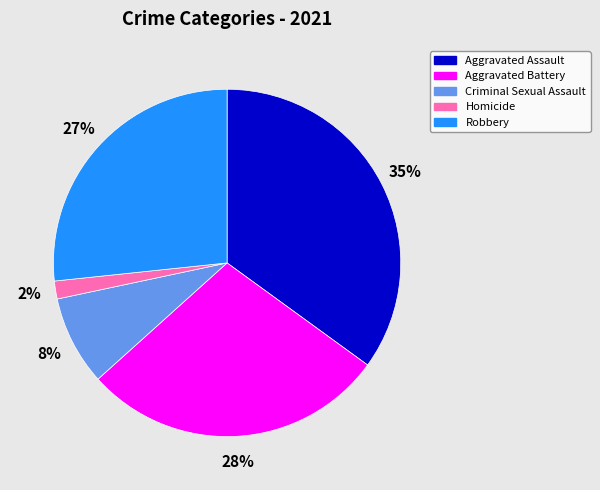

Which category has the biggest portion of the pie?

Aggravated Assault